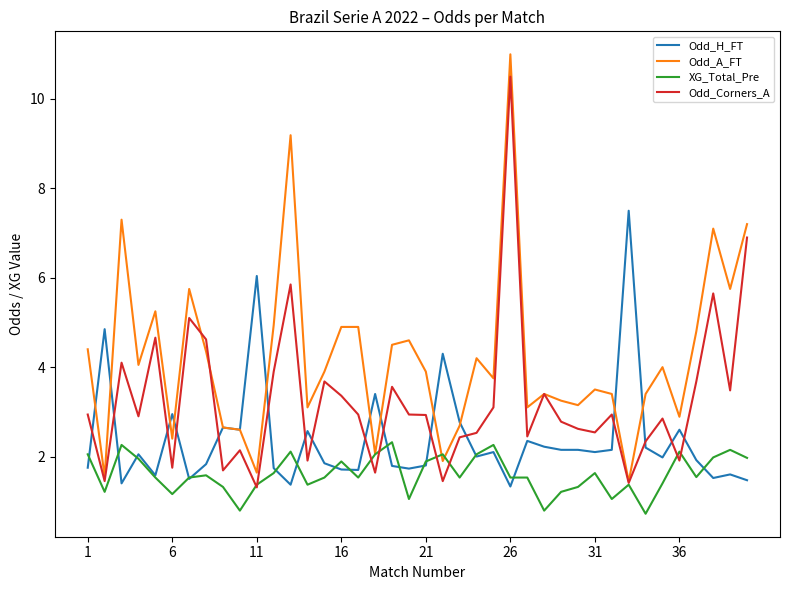

List the series in order of their overall mean, lowest first.

XG_Total_Pre, Odd_H_FT, Odd_Corners_A, Odd_A_FT